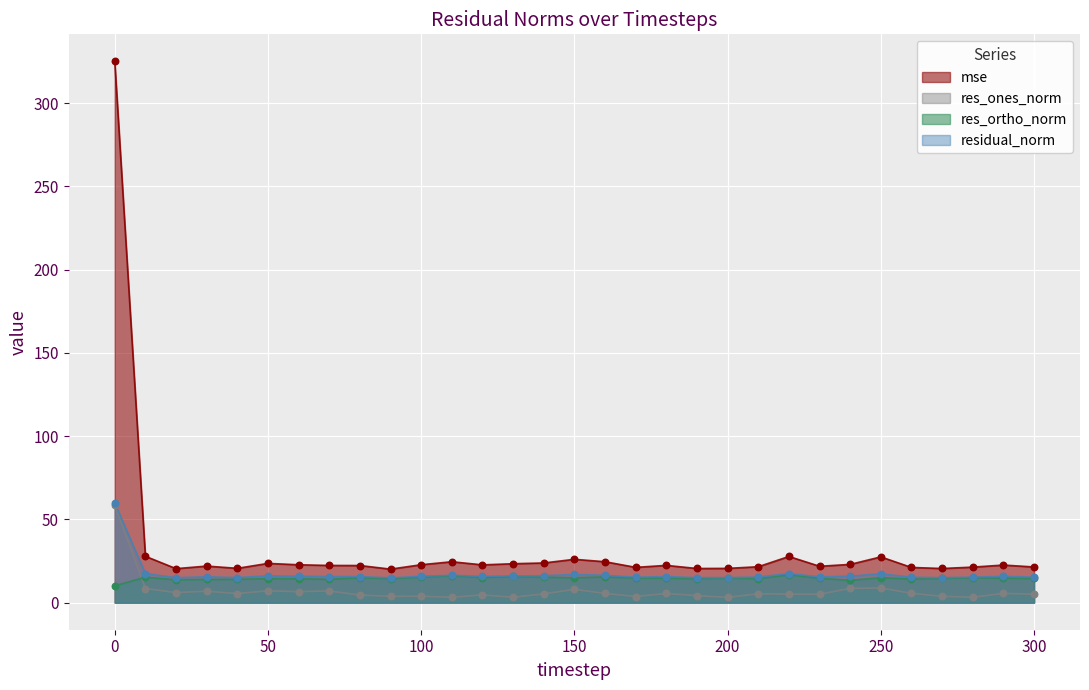

Which series has the widest spread of Y values?

mse